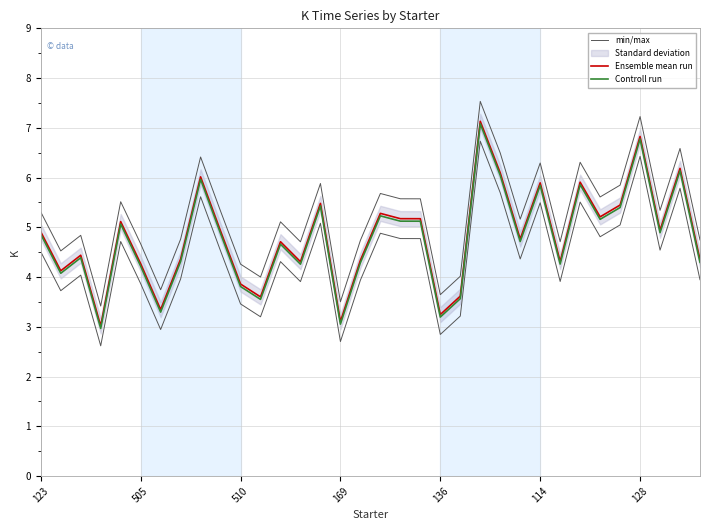

At which label does min/max first exceed 5?

123